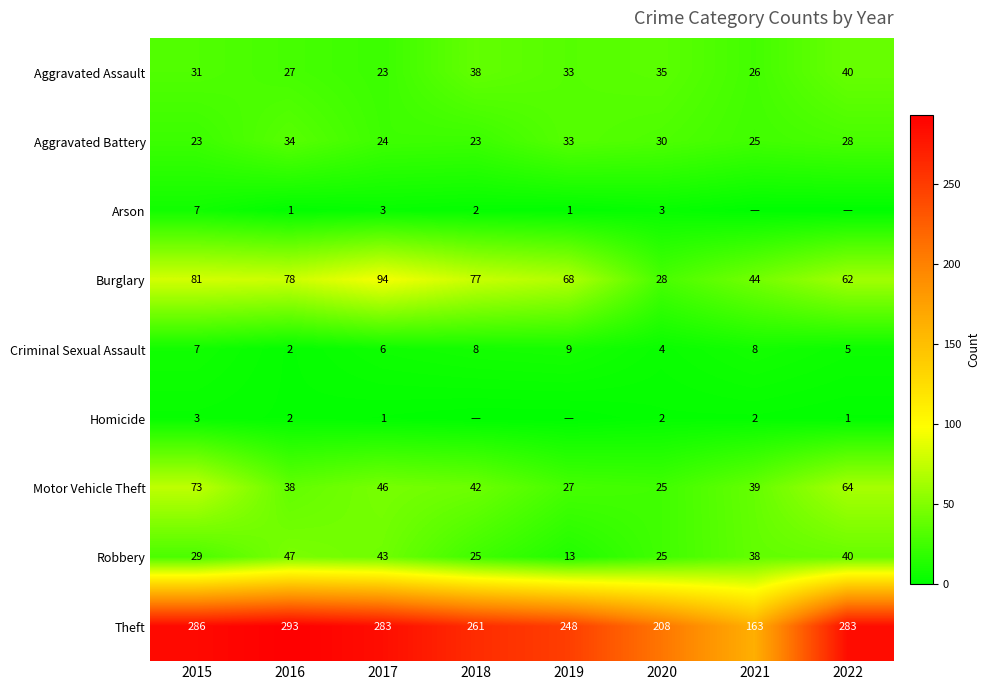

What is the total value across all series at 2020?

360